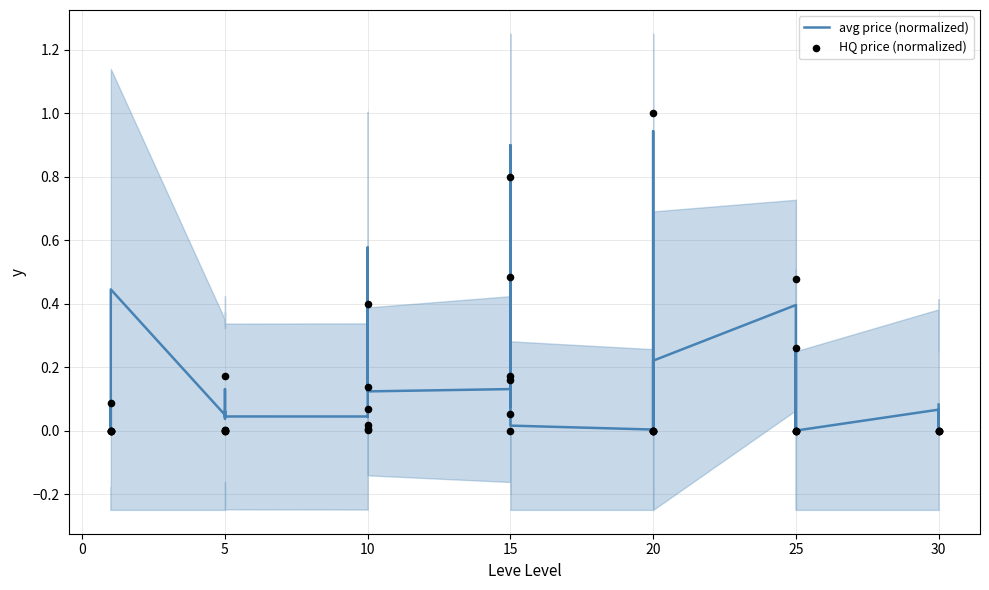

At how many categories does at least one series exceed 0?

34